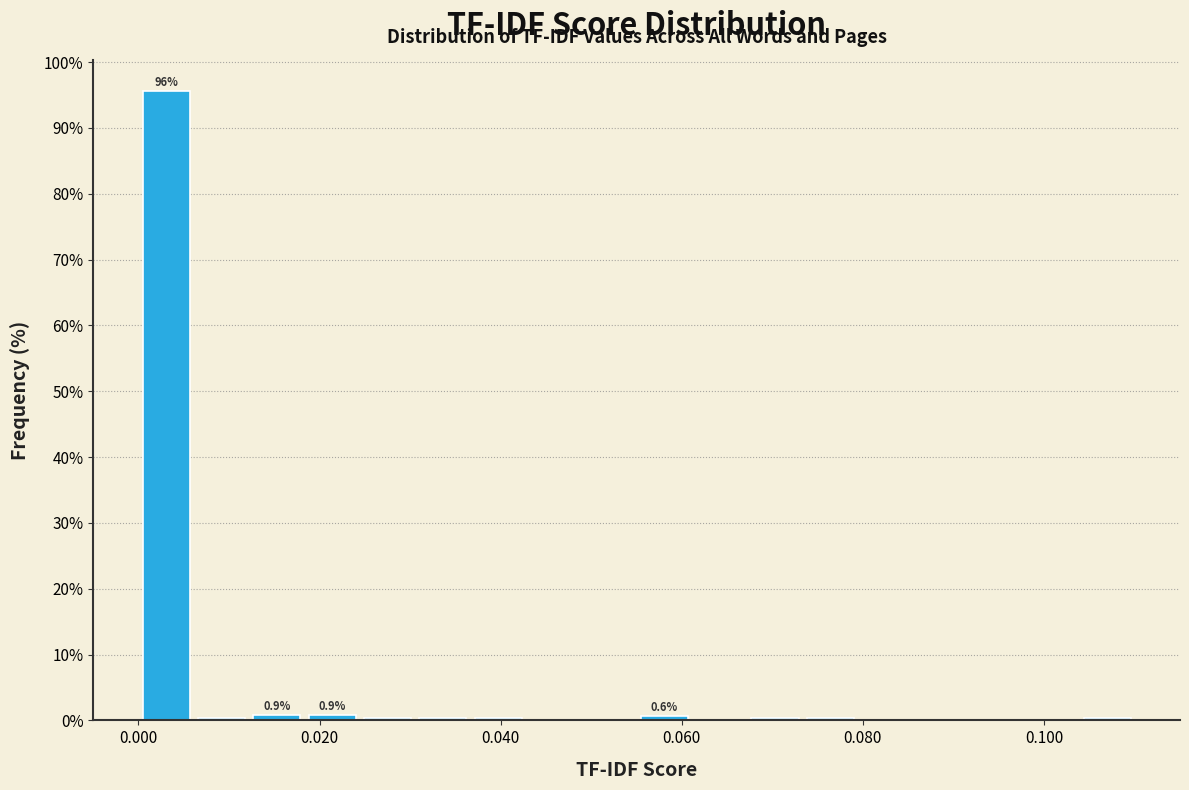

Read against the x-axis, roughly where is the centre of the tallest bar?

0.004